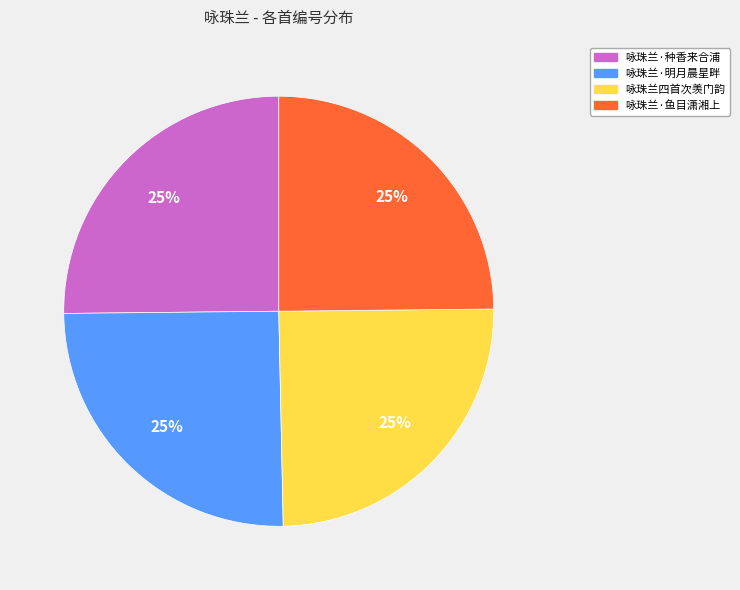

Does any single category account for the majority?

No